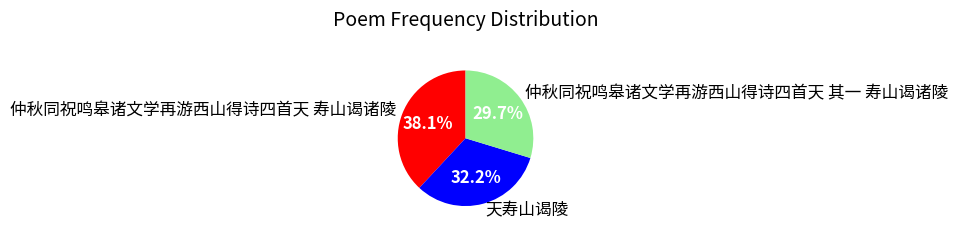

Is it true that 仲秋同祝鸣皋诸文学再游西山得诗四首天 寿山谒诸陵 is 32% of the pie?

False